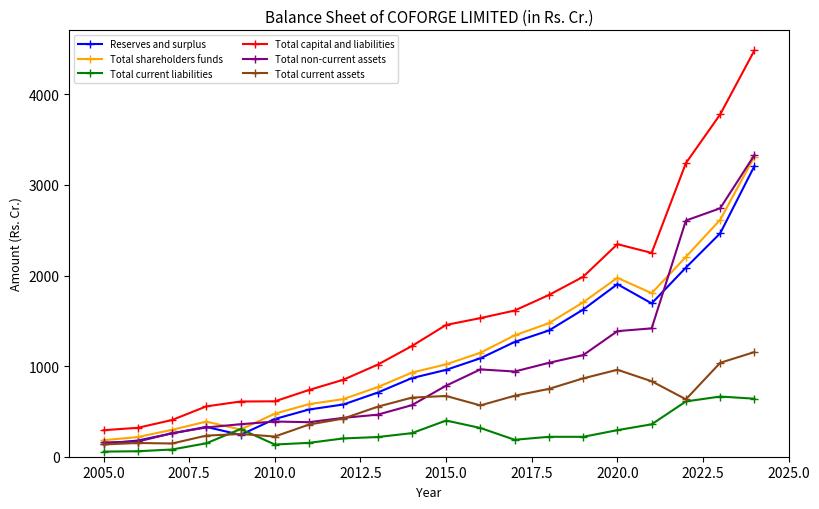

What is the value of the Total non-current assets point at the 15th from the left?

1121.3